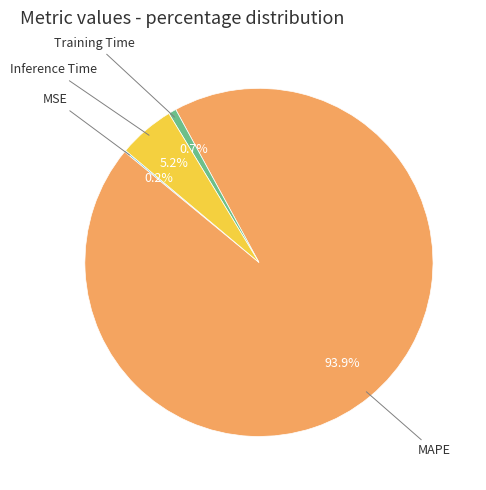

Is there a majority slice in this chart?

Yes